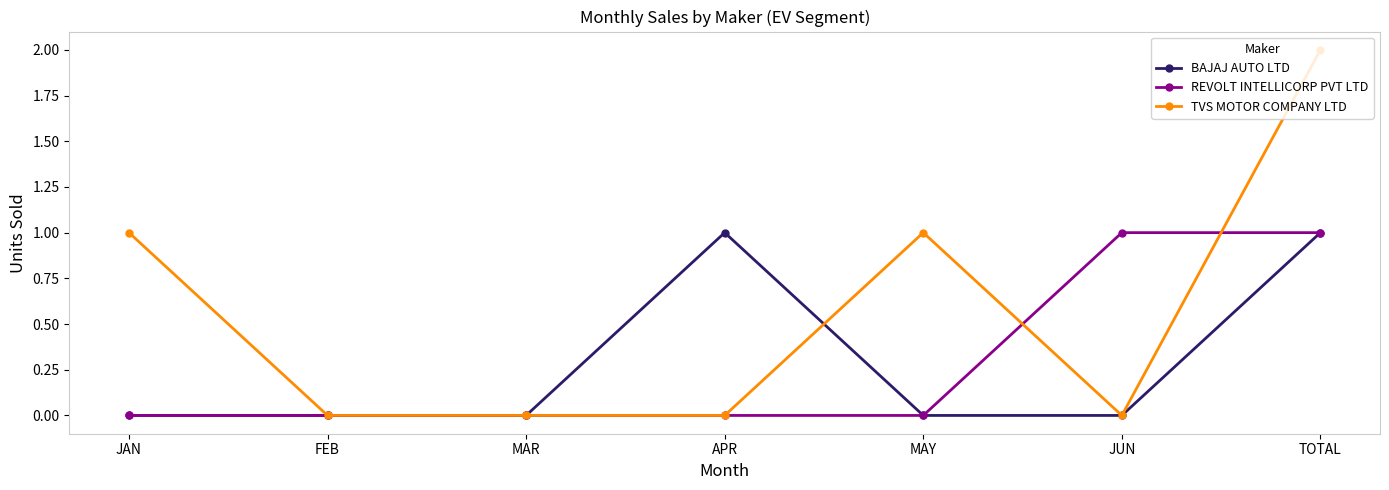

Which series has the largest total across all categories?

TVS MOTOR COMPANY LTD